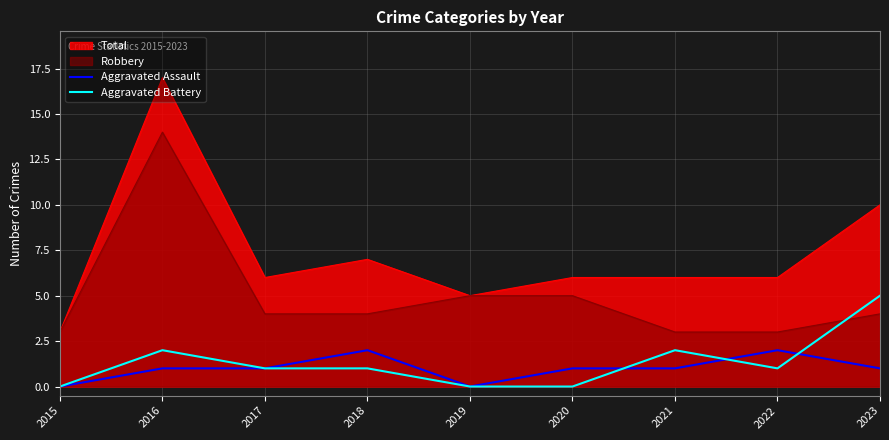

The value of Aggravated Assault at 2019 is 0. True or false?

True